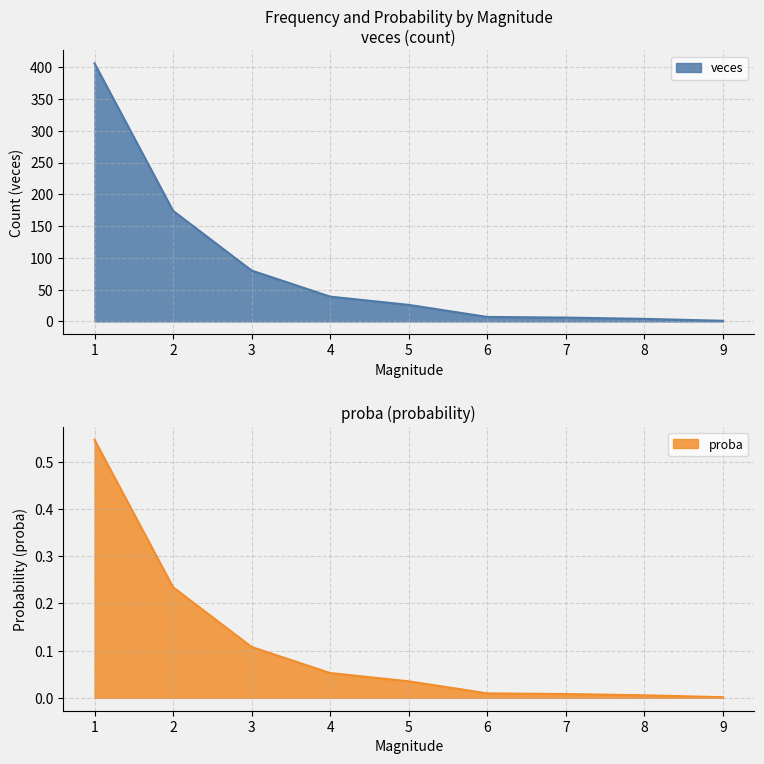

List the labels in order of proba value, smallest first.

9, 8, 7, 6, 5, 4, 3, 2, 1